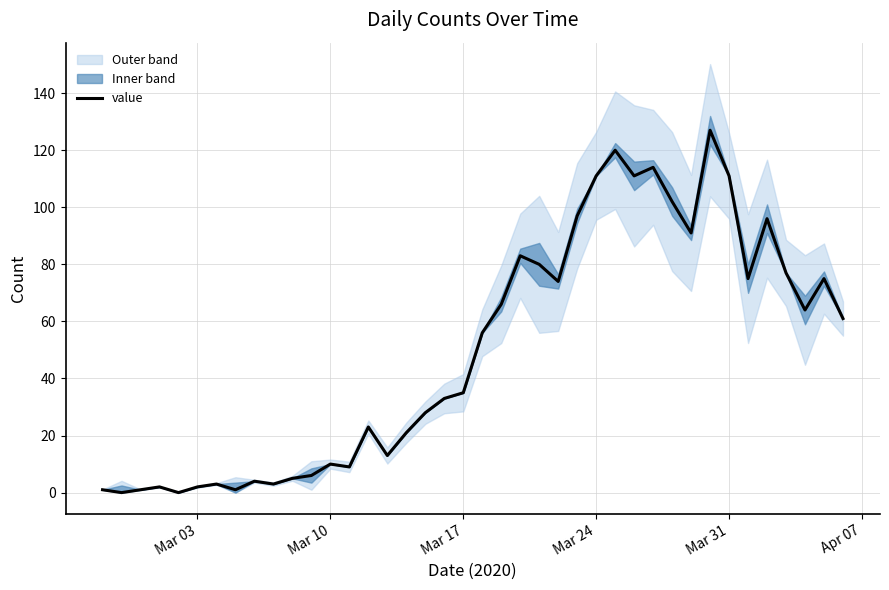

What is the greatest value displayed?

127